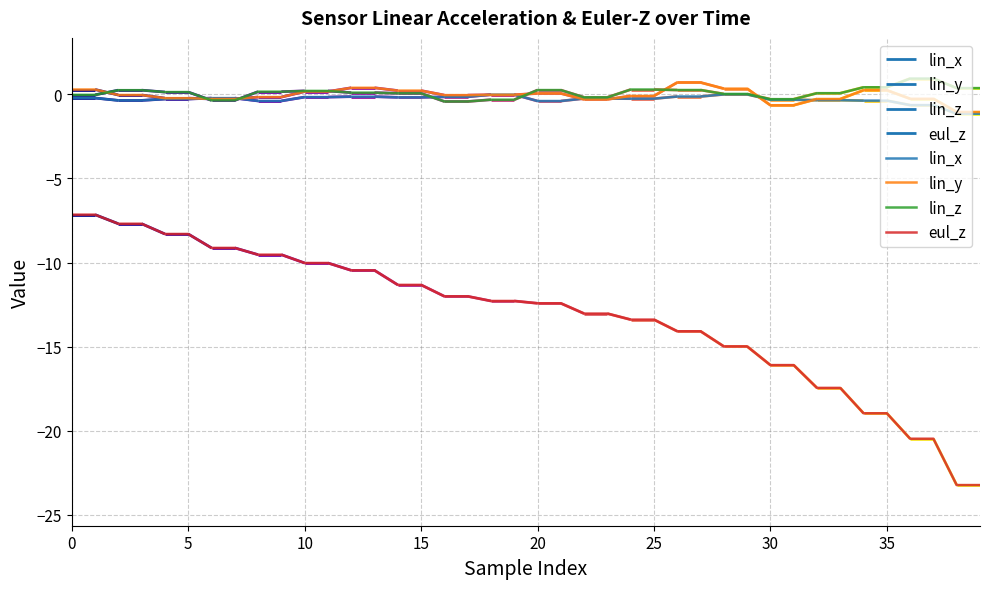

True or false: lin_y and eul_z intersect in this chart.

False